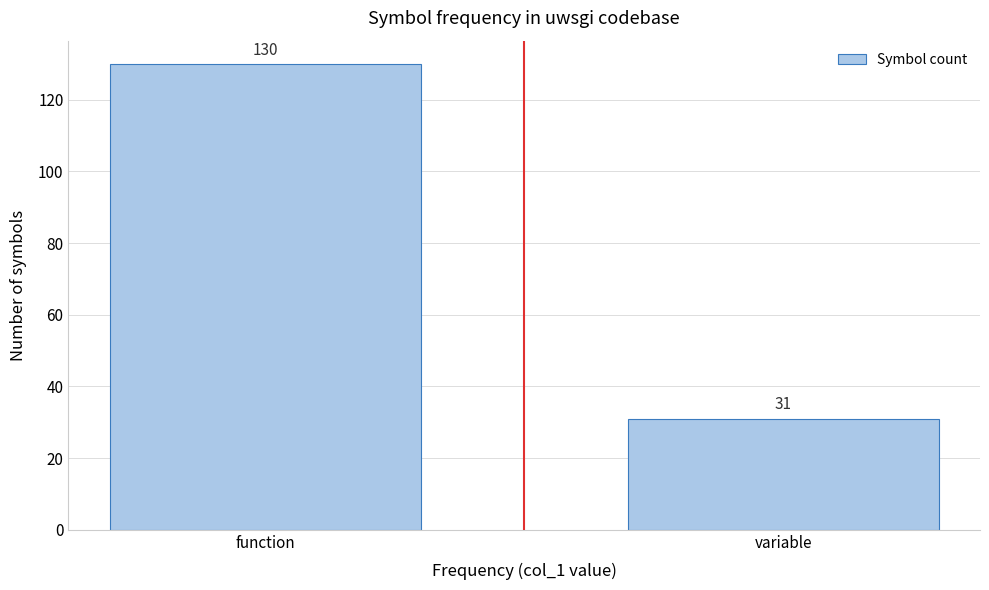

Reading left to right, extract all data points from this chart.

function=130	variable=31